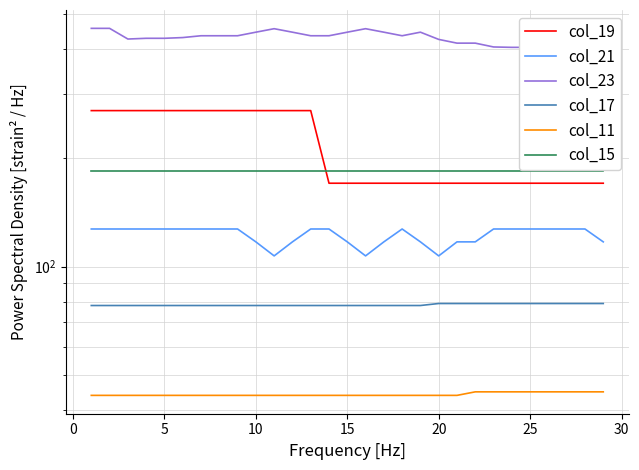

What is the greatest value displayed?

456